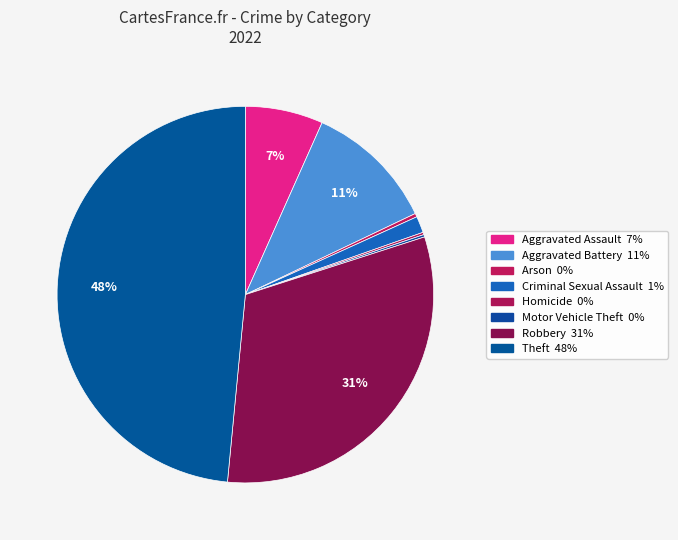

The Aggravated Battery slice represents 11% of the pie. True or false?

True